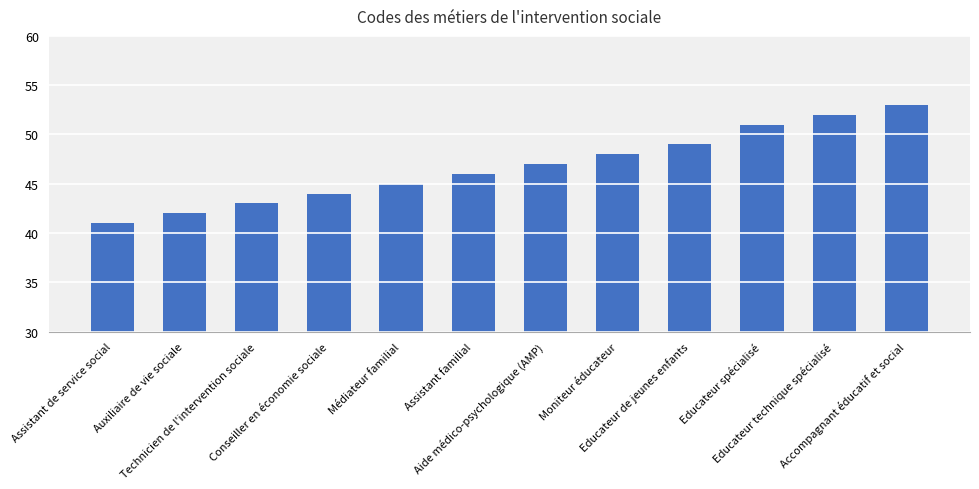

Where is the data nearest to the value 47?

Aide médico-psychologique (AMP)